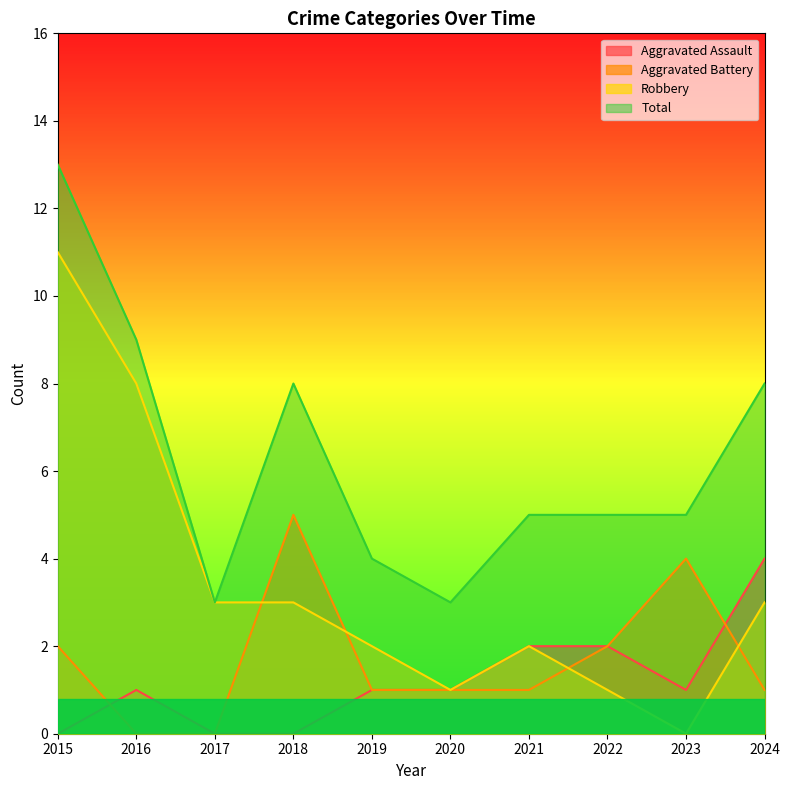

Which category has the highest value in the Total series?

2015